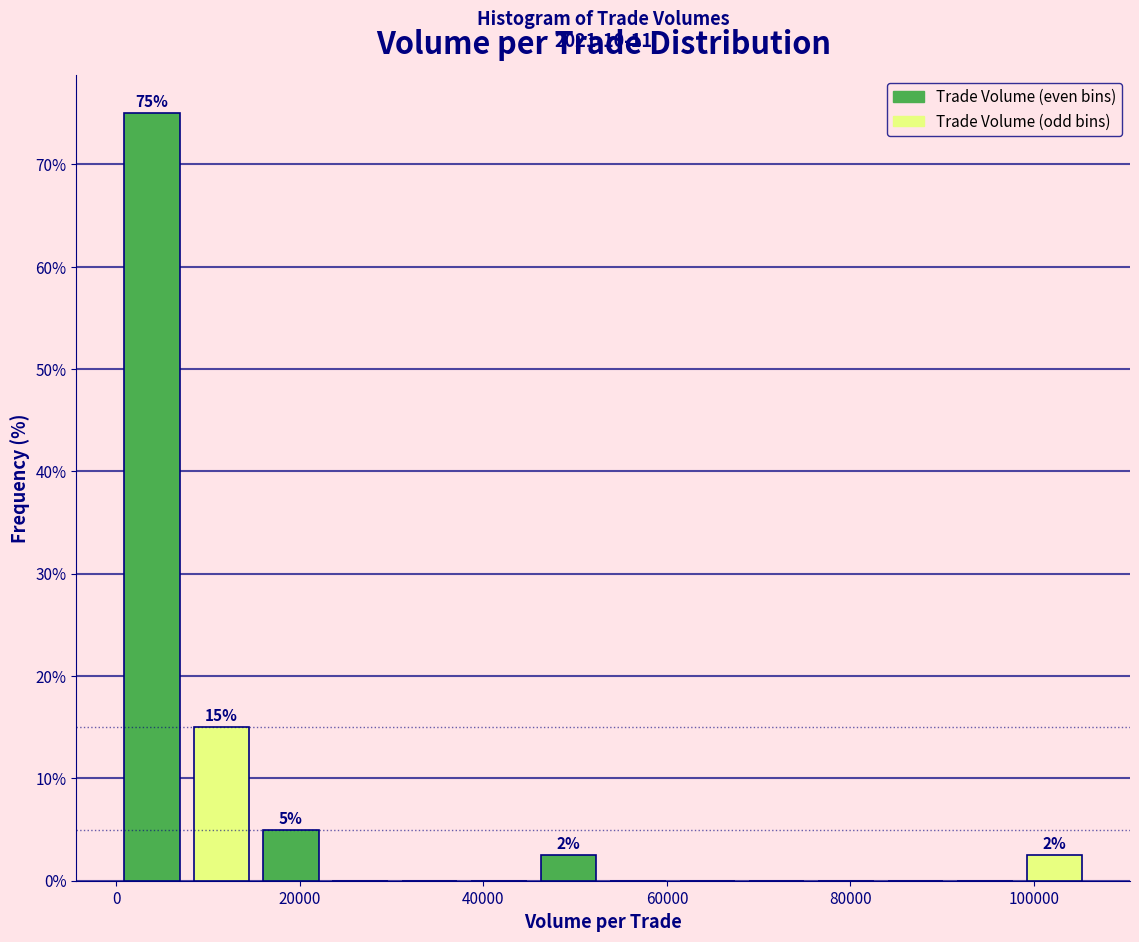

Read against the x-axis, roughly where is the centre of the tallest bar?

4000